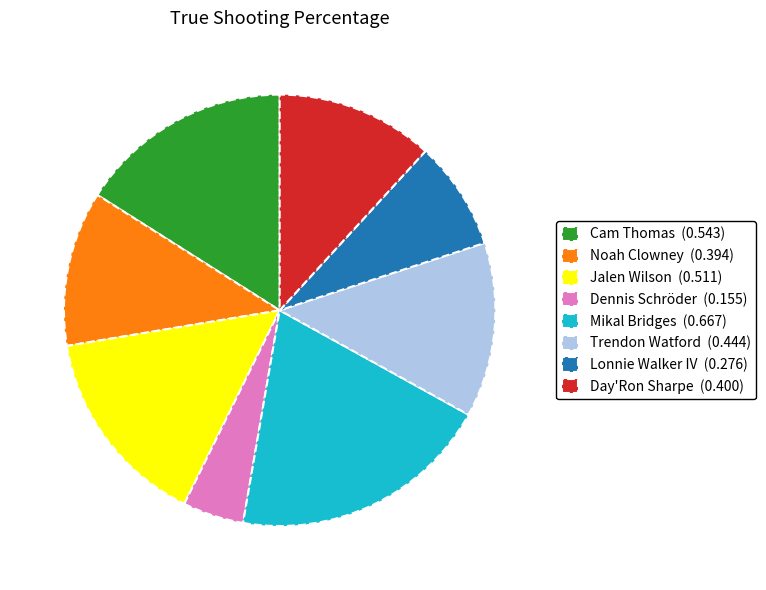

Which has a higher value, Cam Thomas (0.543) or Dennis Schröder (0.155)?

Cam Thomas (0.543)